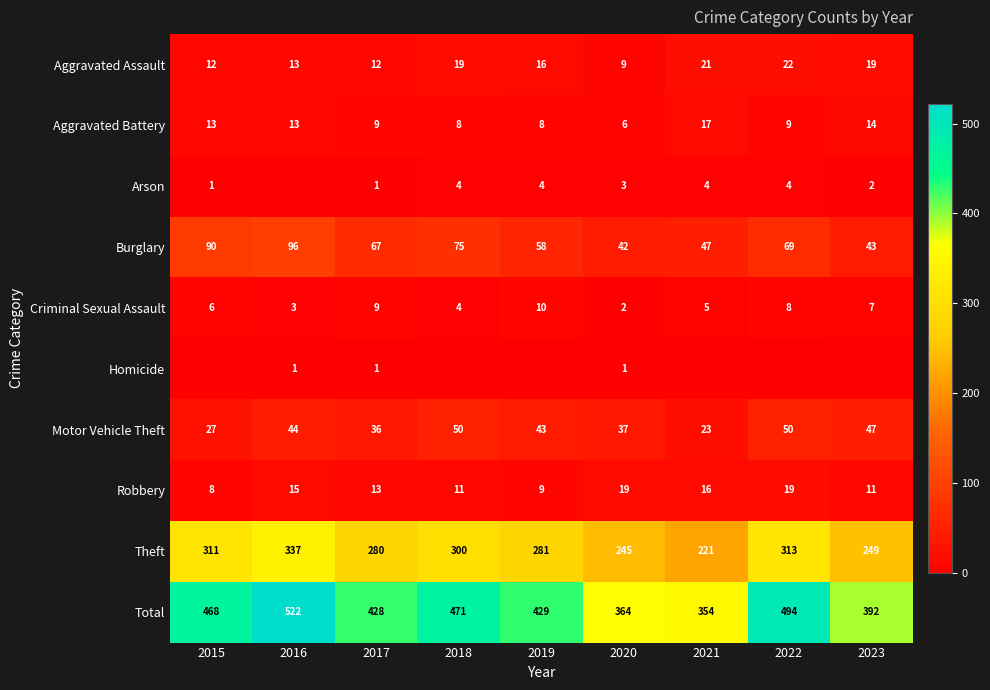

What is the sum of all Theft values?

2537